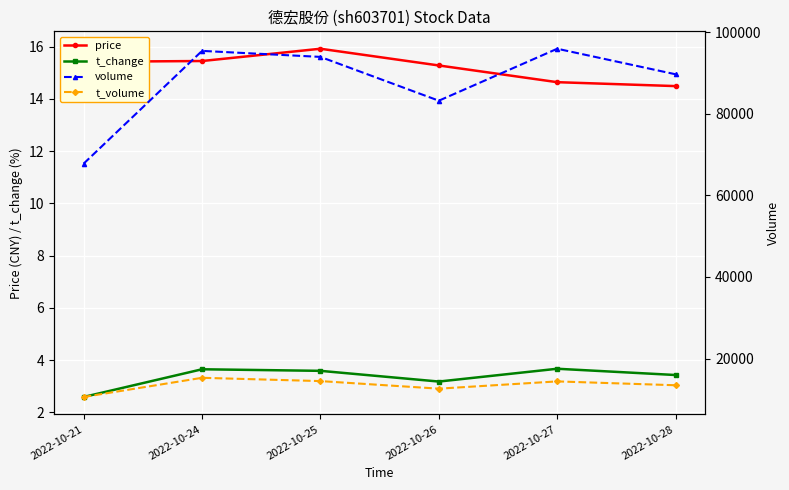

Is it true that price equals 14.5 at 2022-10-28?

True